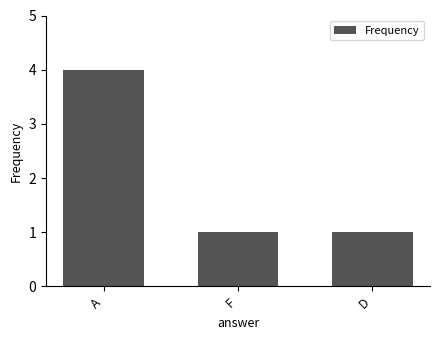

The chart shows a value of 1 at D. True or false?

True